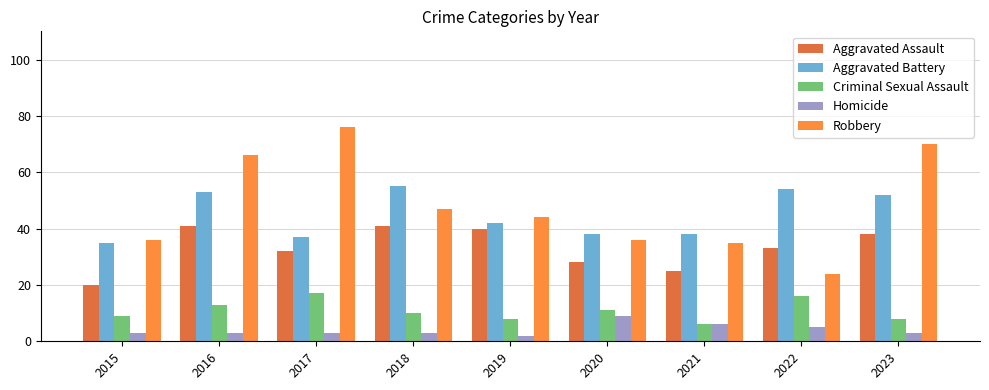

Reading left to right, what are all the values shown in this chart?

Aggravated Assault: 20	41	32	41	40	28	25	33	38
Aggravated Battery: 35	53	37	55	42	38	38	54	52
Criminal Sexual Assault: 9	13	17	10	8	11	6	16	8
Homicide: 3	3	3	3	2	9	6	5	3
Robbery: 36	66	76	47	44	36	35	24	70